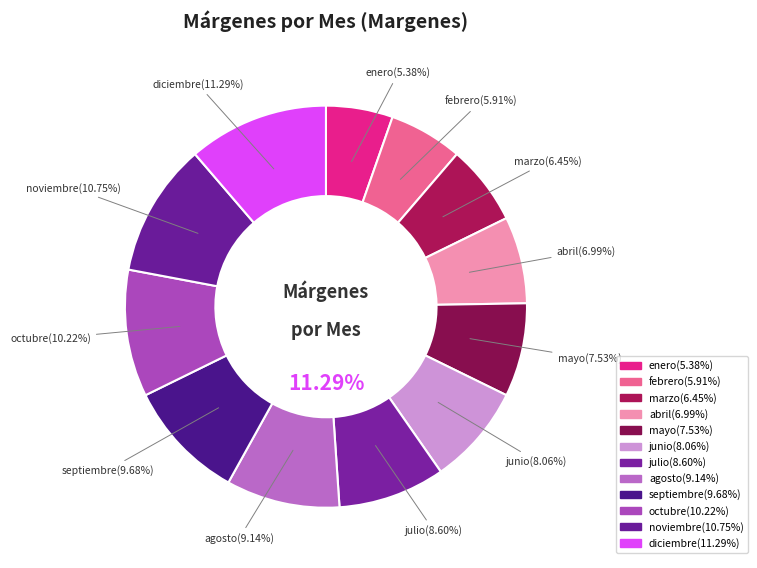

Is it true that marzo is 20% of the pie?

False